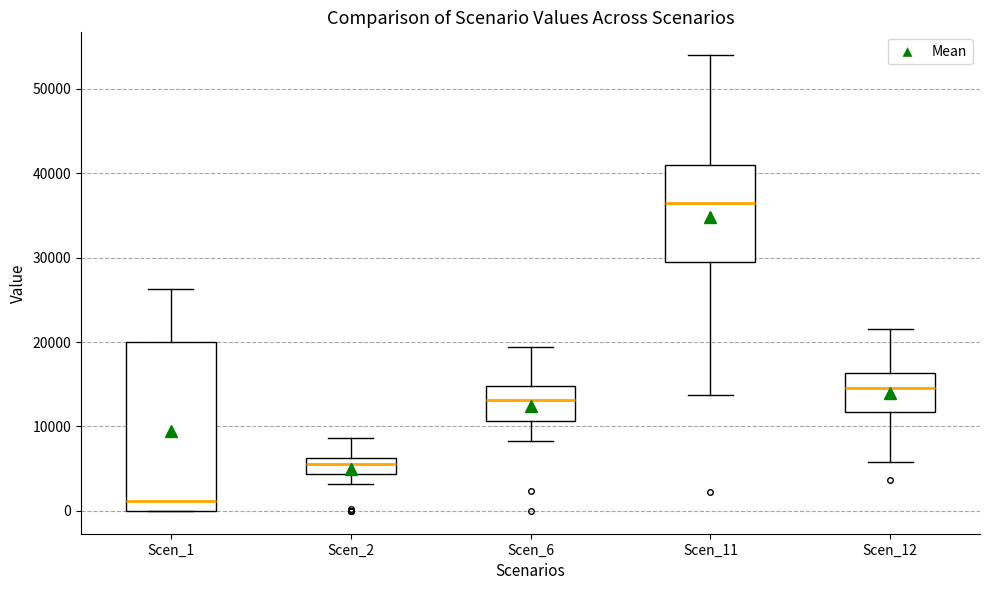

Reading left to right, transcribe this box plot: for each box, give where its median line is, the range the box spans, and where its two whiskers end, as read against the y-axis. The values are not printed on the chart, so give them approximately, as read against the axis.

Scen_1: median 1000, box 0 to 20000, whiskers 0 to 26000
Scen_2: median 6000 (inside the box), box 4000 to 6000, whiskers 3000 to 9000
Scen_6: median 13000, box 11000 to 15000, whiskers 8000 to 19000
Scen_11: median 37000, box 29000 to 41000, whiskers 14000 to 54000
Scen_12: median 15000, box 12000 to 16000, whiskers 6000 to 22000